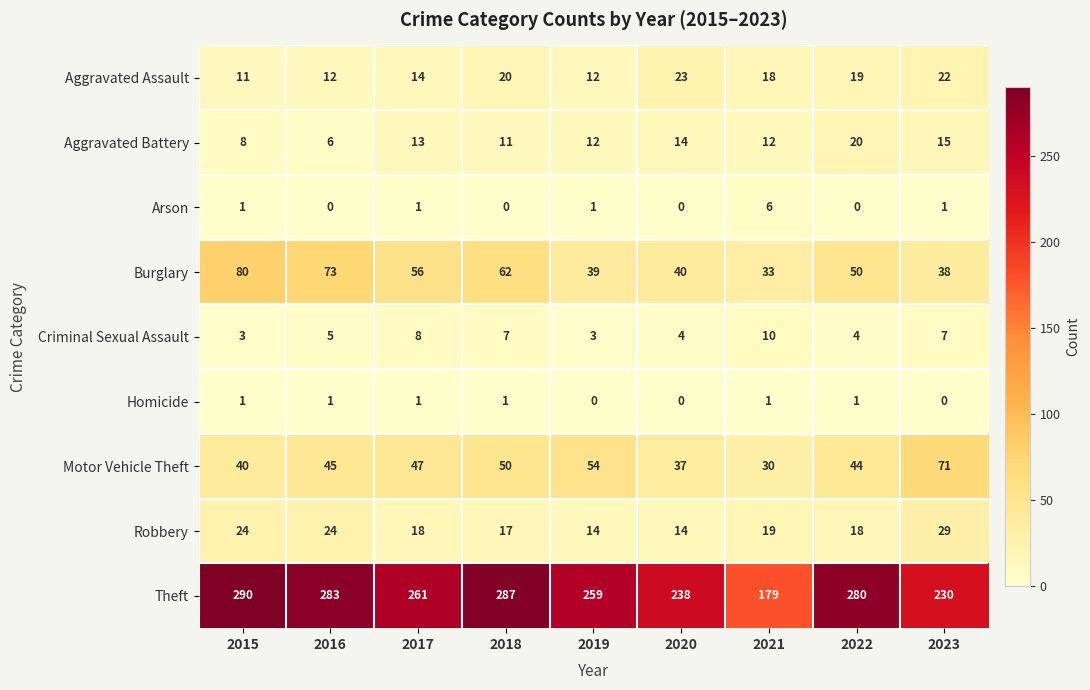

At how many categories does at least one series exceed 3?

9